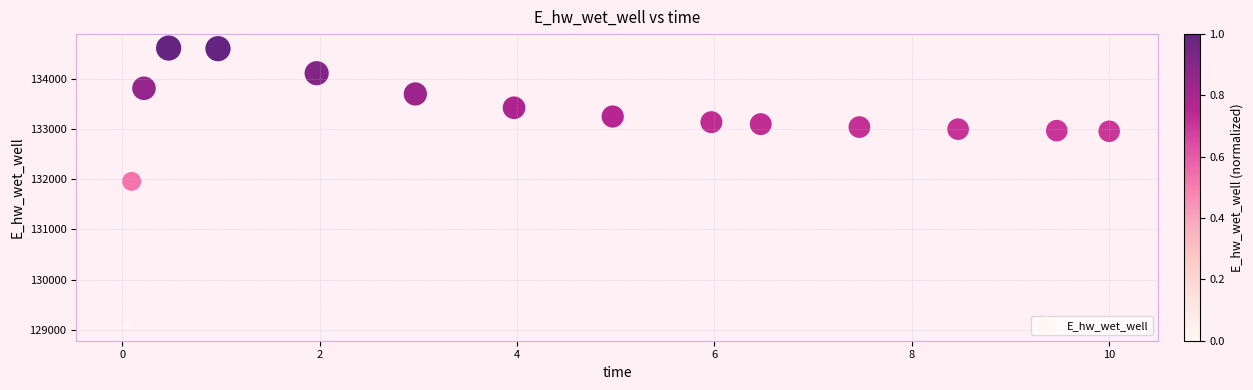

What is the range of X values (max minus min)?

10.0